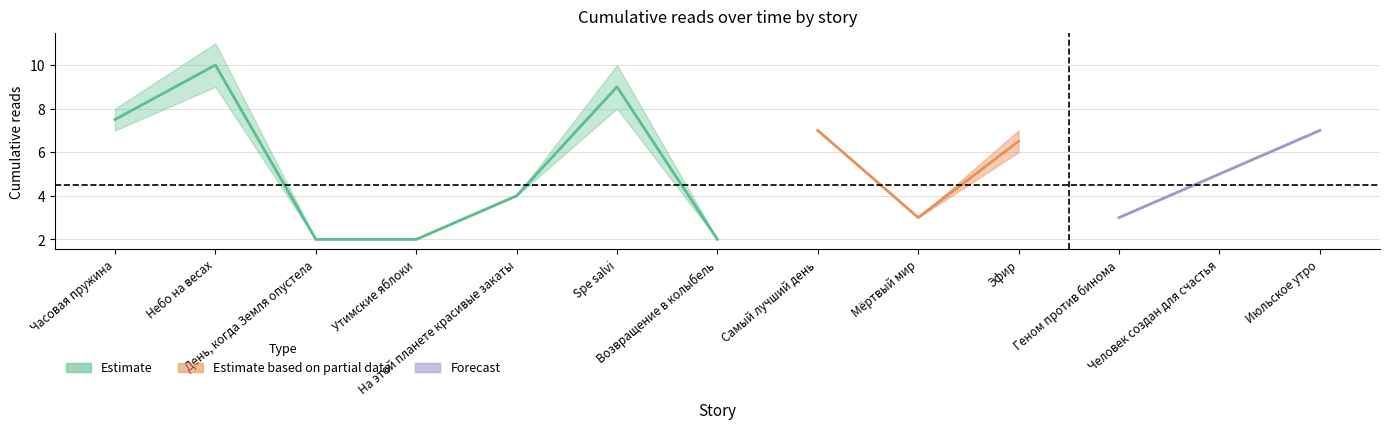

Where does the 09.08 04:20 series first go above 5?

Часовая пружина